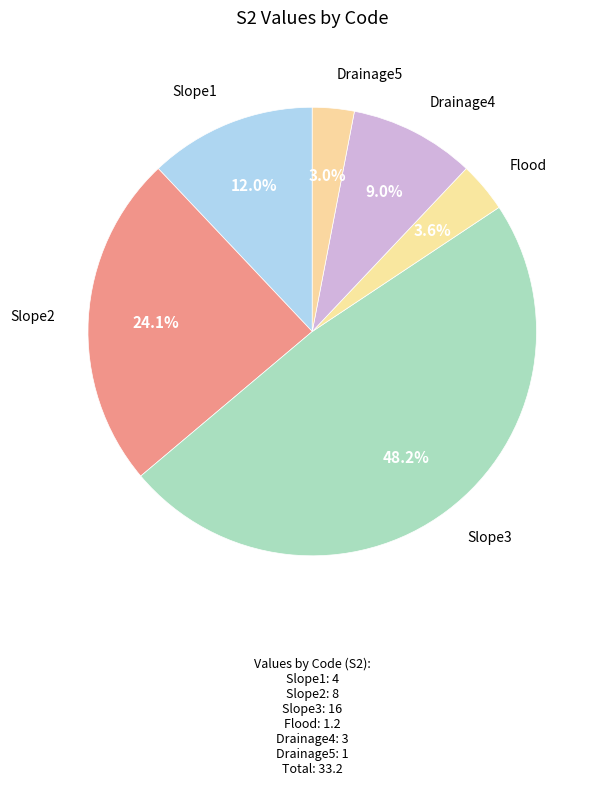

To the nearest percent, what is the difference between the largest and smallest slice percentages?

45%